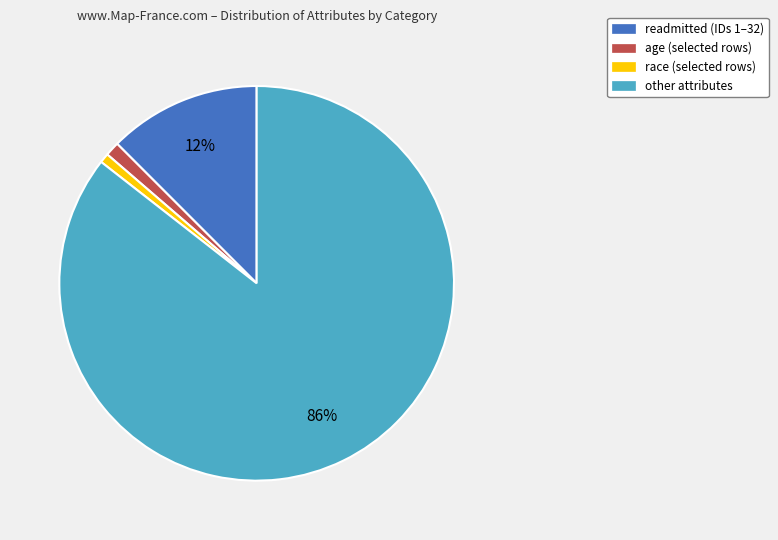

Does any single category account for the majority?

Yes